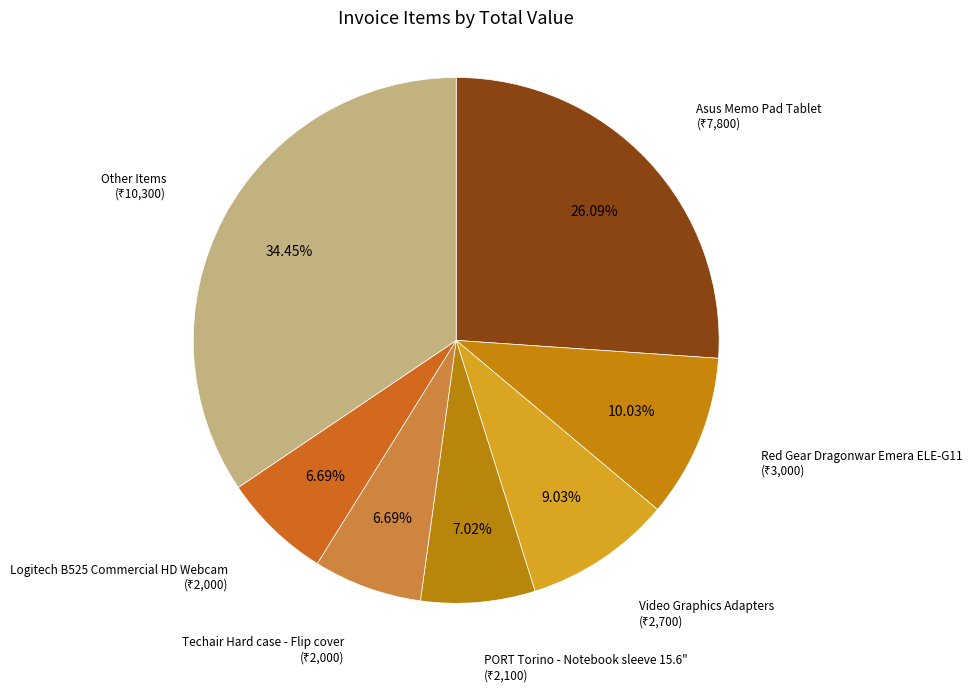

To the nearest percent, what percentage of the pie is Red Gear Dragonwar Emera ELE-G11?

10%